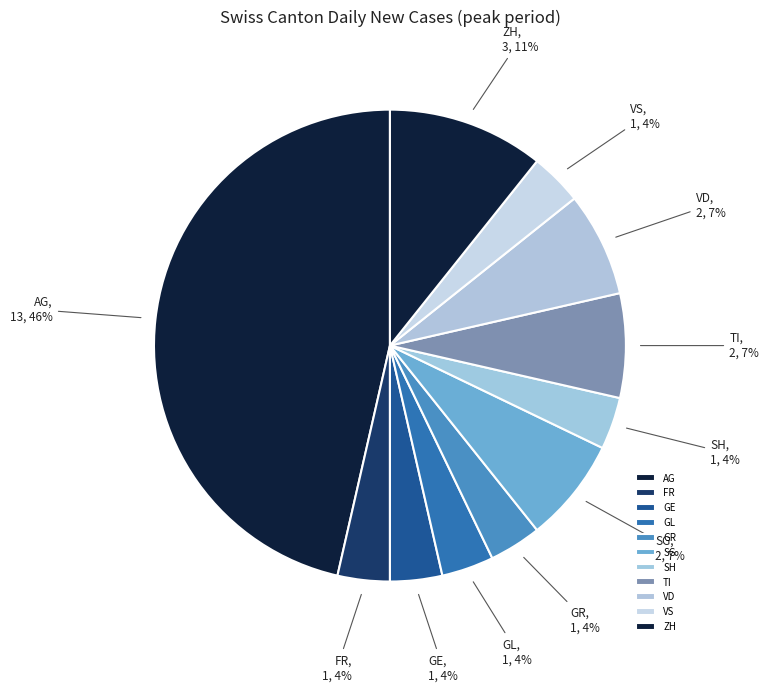

To the nearest percent, what is the combined percentage of TI and ZH?

18%